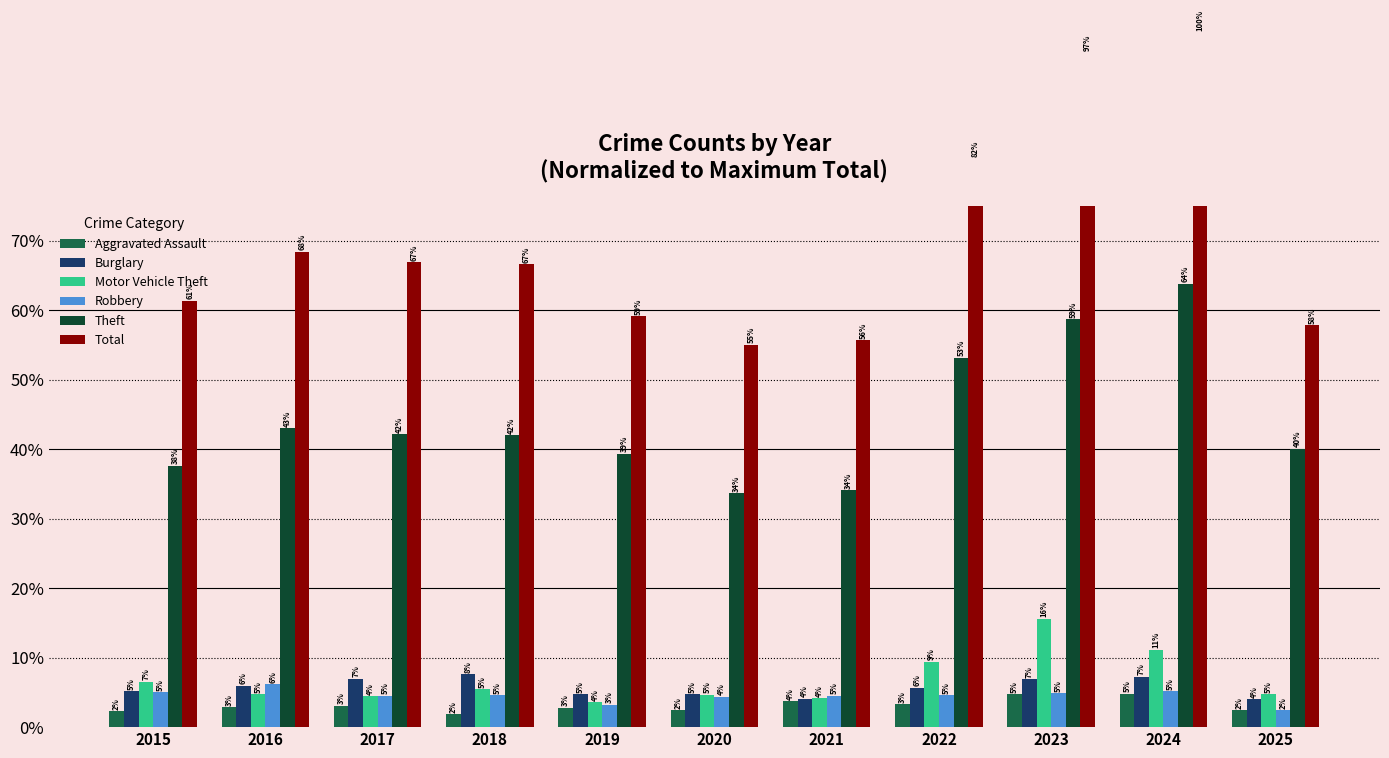

What is the highest value of the Burglary series?

0.1